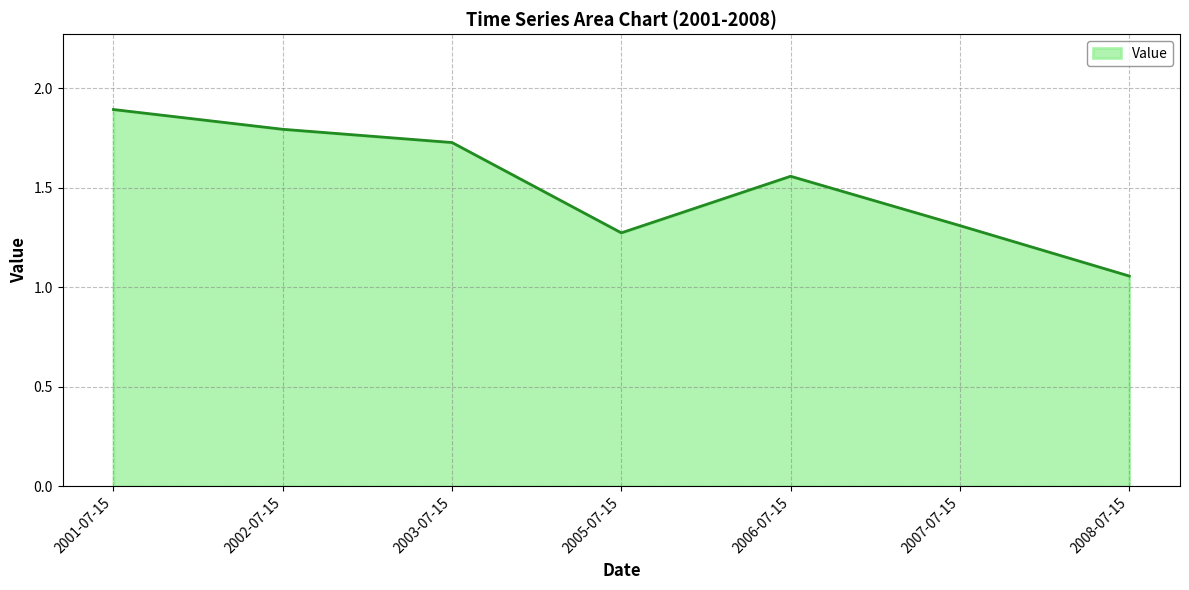

Where is the first local maximum?

2006-07-15